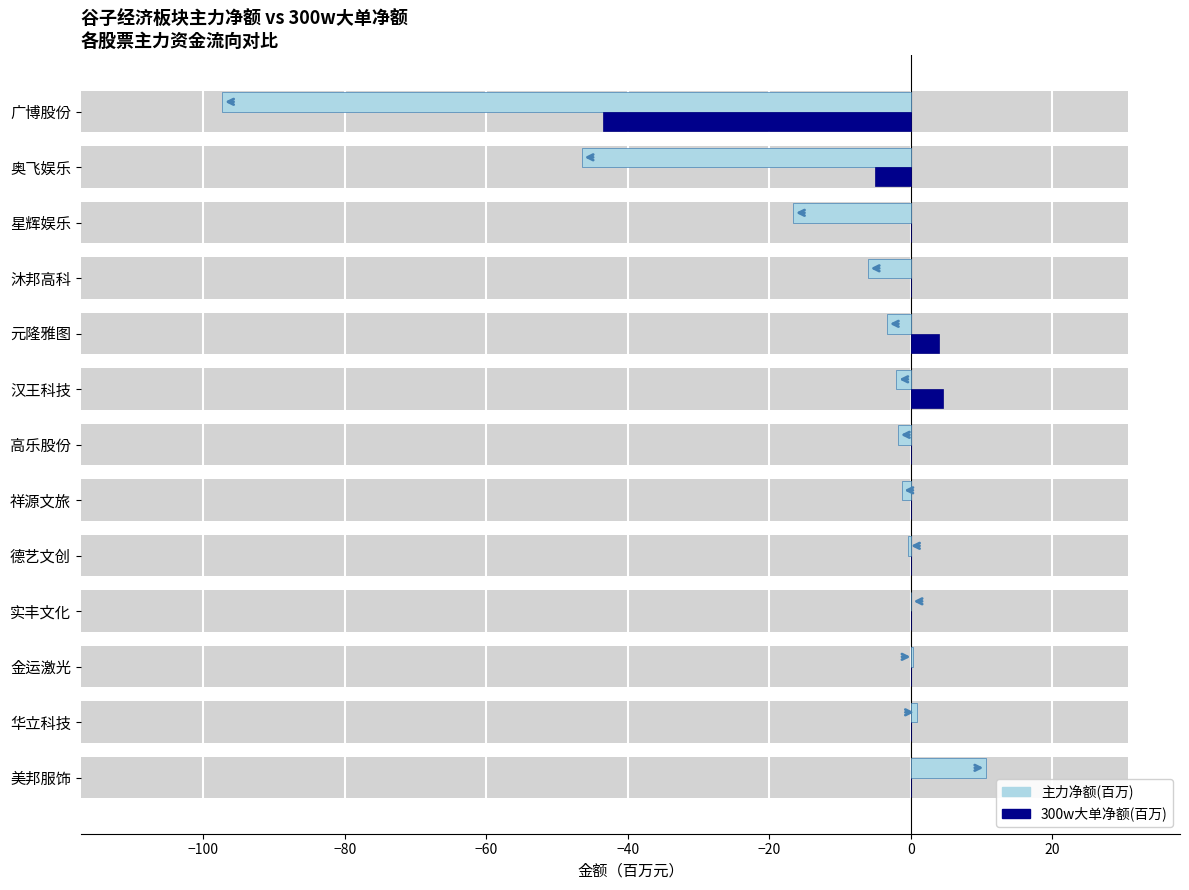

Are the bars grouped side by side (vs. stacked)?

Yes